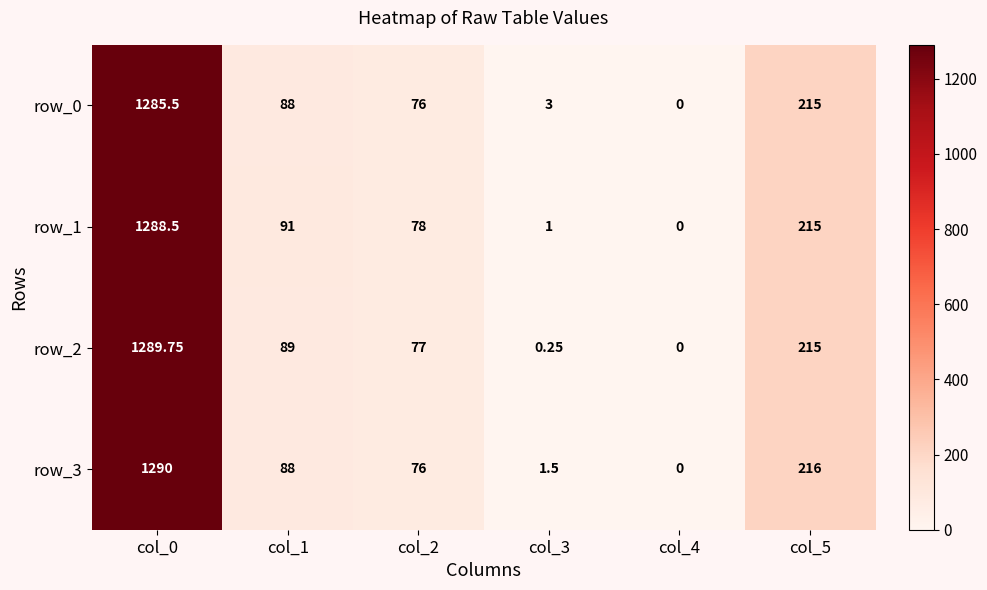

Where does the row_3 series first go above 88?

col_0